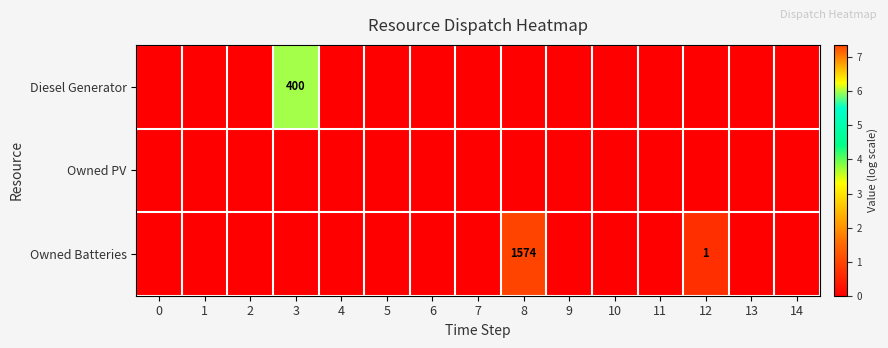

Where is Owned Batteries nearest to the value 3?

12